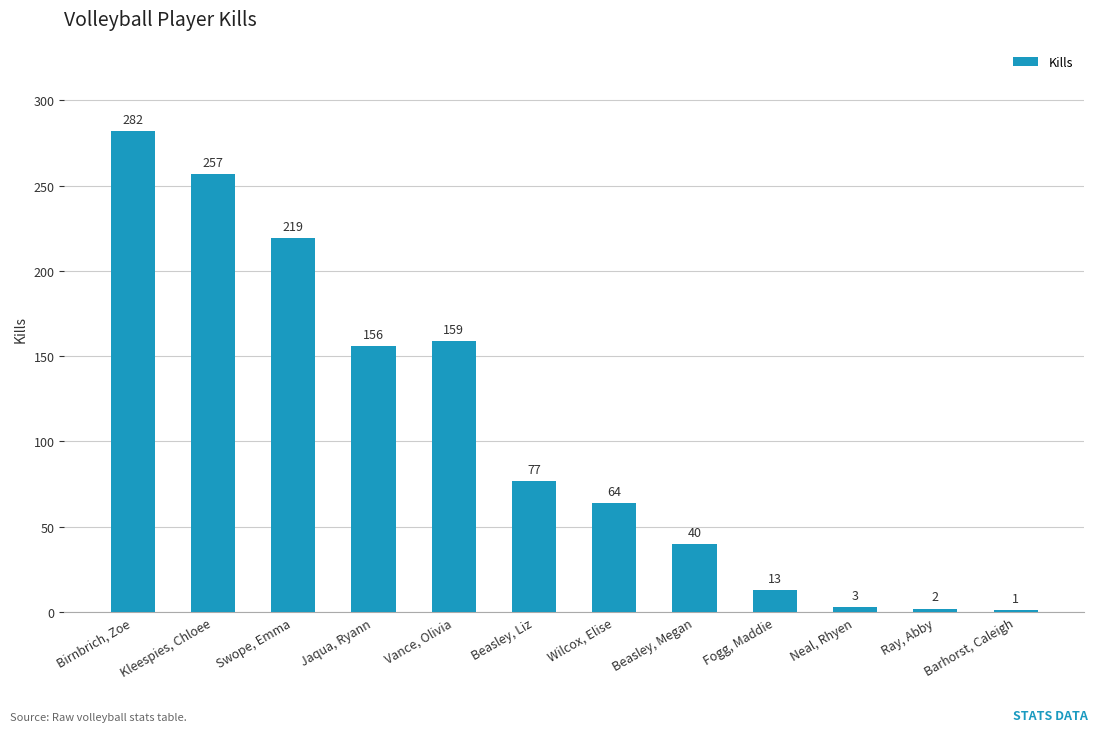

Count the number of data series in this chart.

1